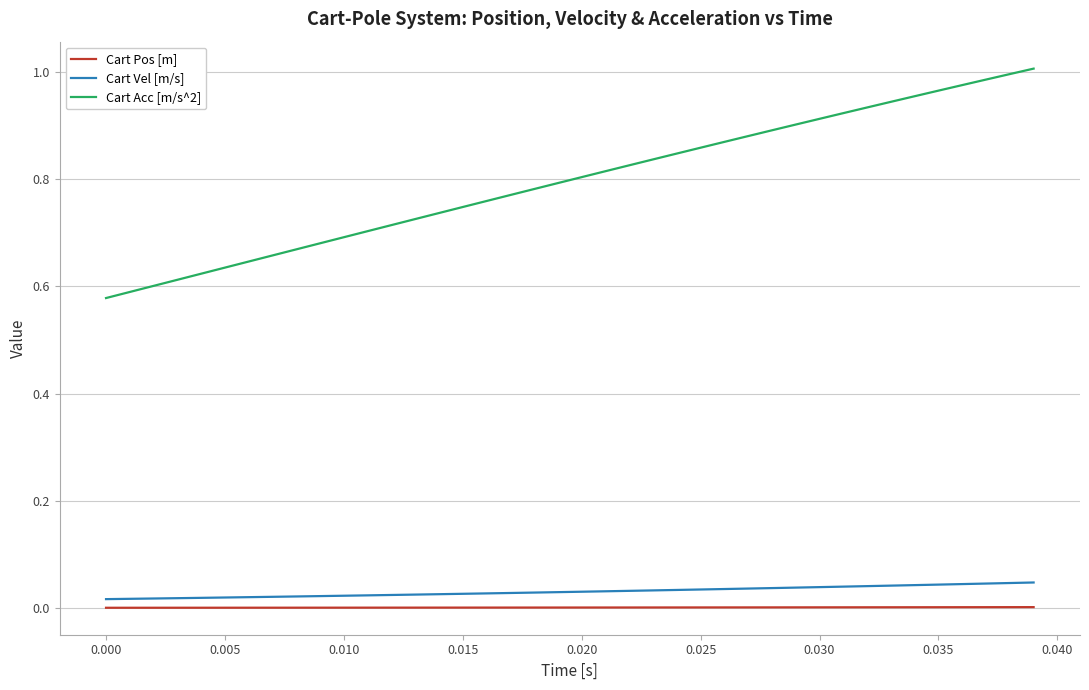

Is this an area chart (filled region under the line)?

No